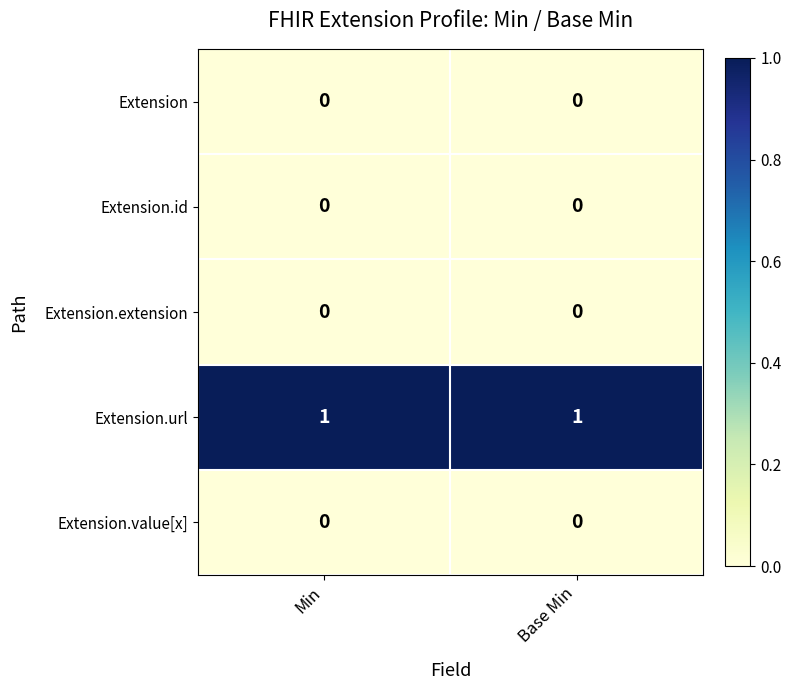

Which series has the largest total across all categories?

Extension.url